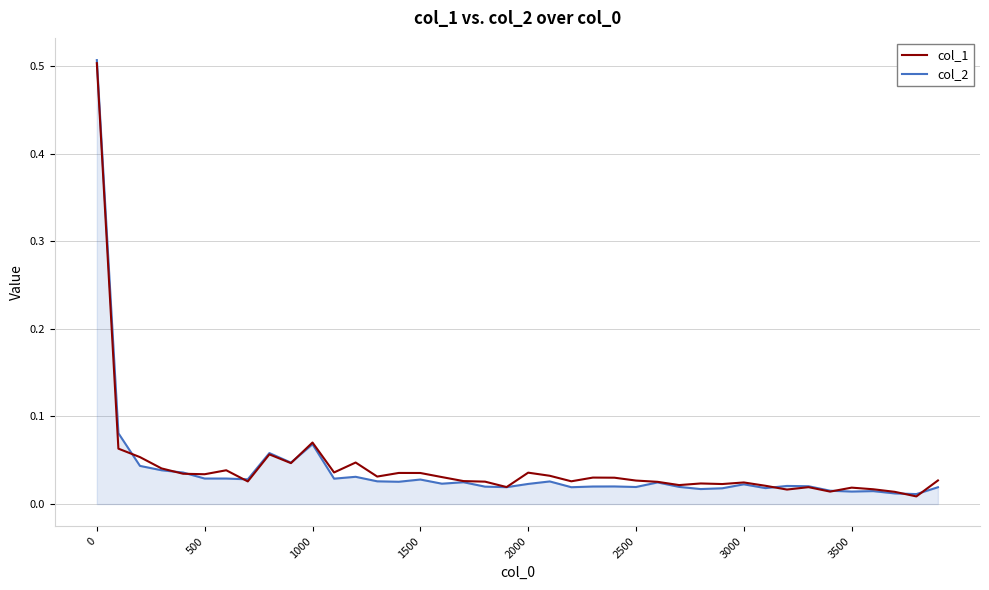

Which series has the largest range (max minus min)?

col_2